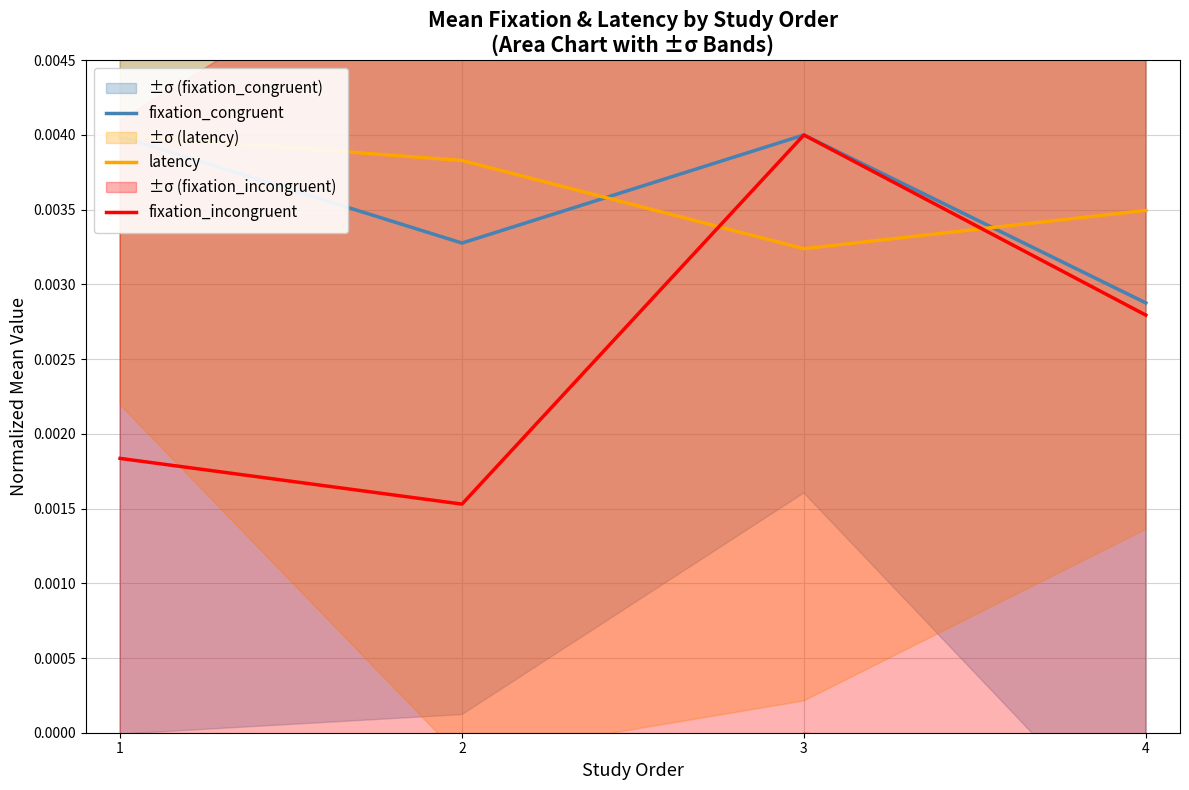

How many interior local valleys does the latency series have?

1